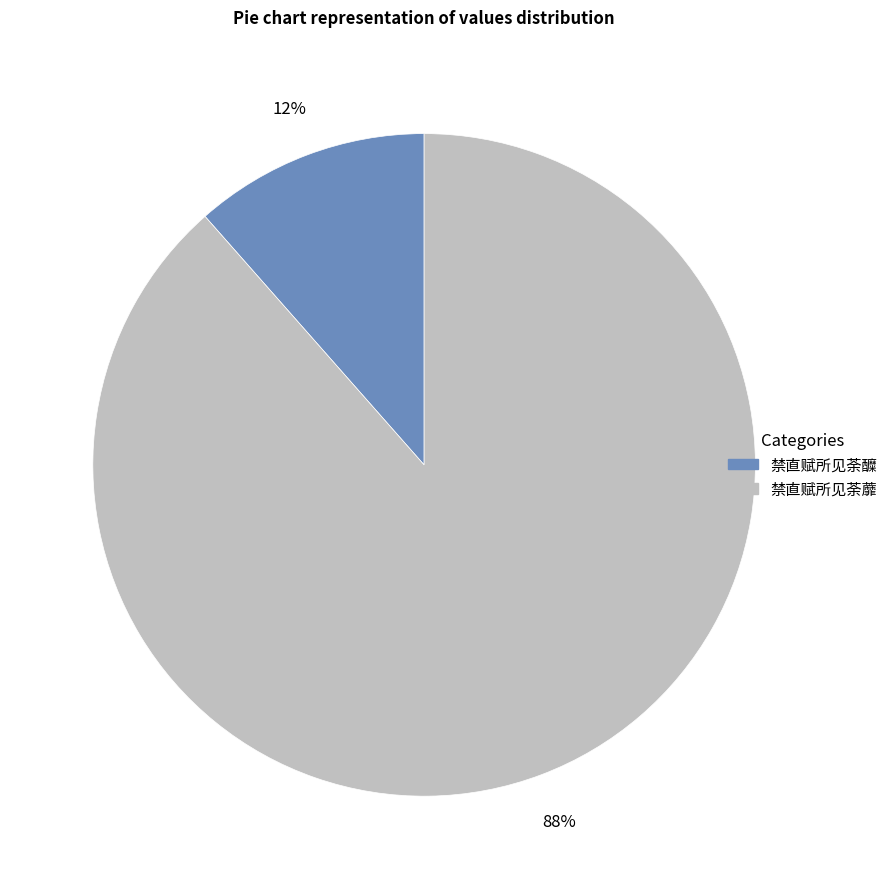

To the nearest percent, what percentage of the pie is 禁直赋所见荼醾?

12%